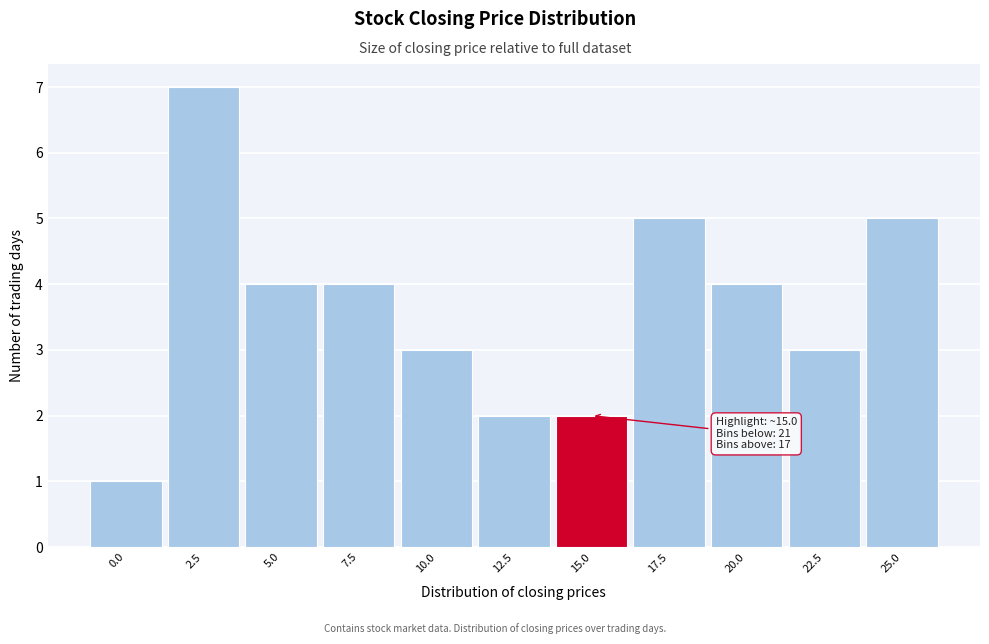

Reading right to left, transcribe all the data shown in this chart.

5	3	4	5	2	2	3	4	4	7	1